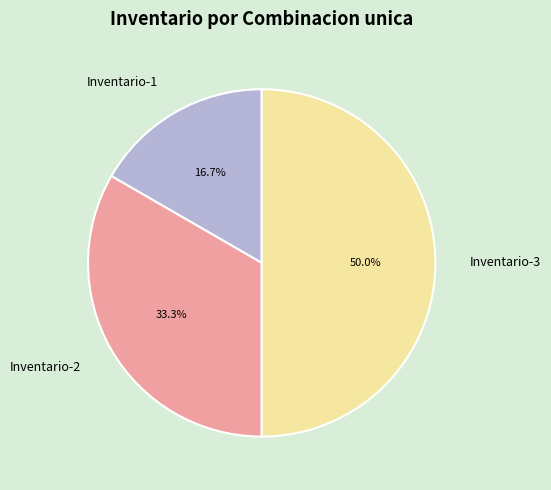

Is it true that Inventario-3 is 43% of the pie?

False